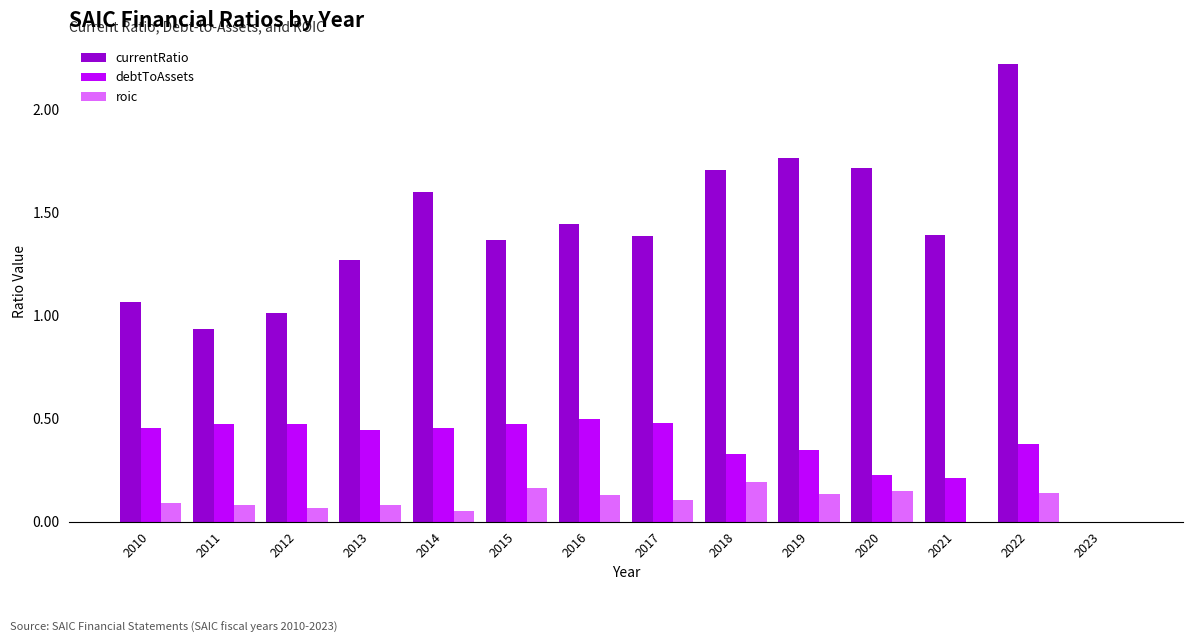

What is the sum of all currentRatio values?

18.9